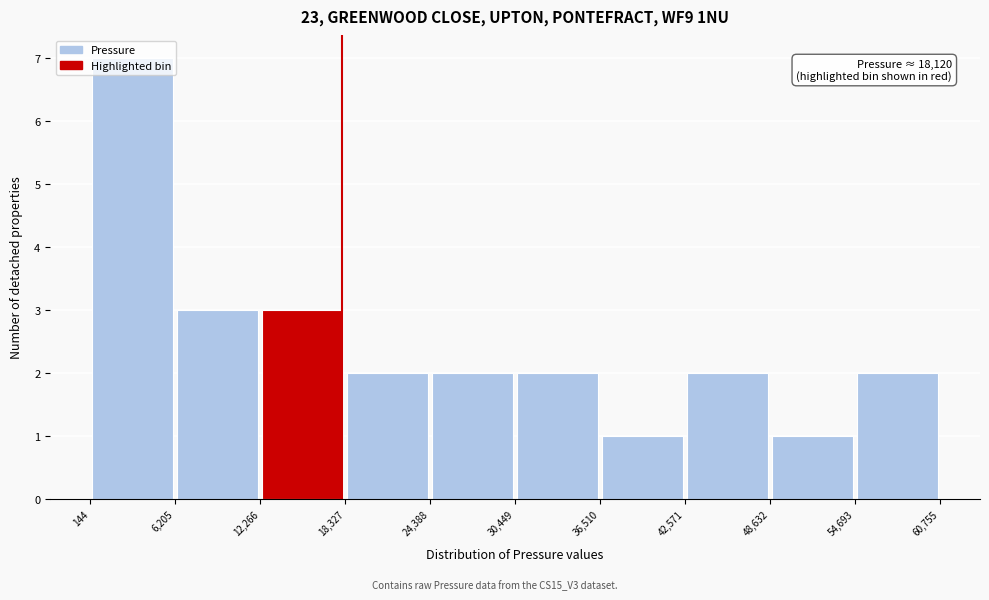

Over which range of the x-axis is the bar tallest?

144 to 6,205